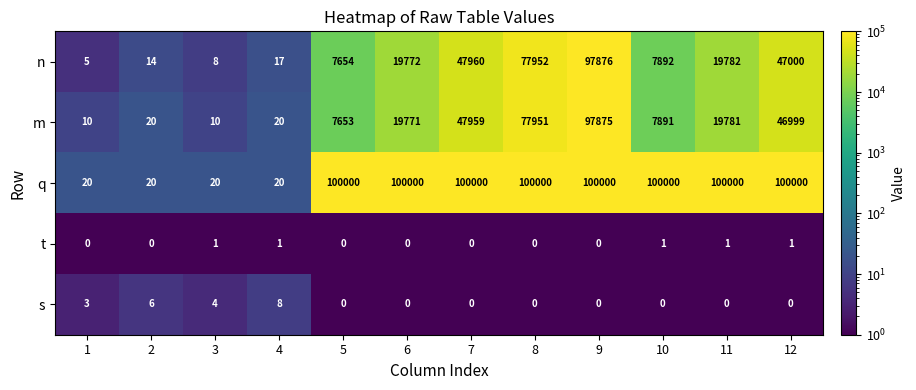

At which label is s closest to 4?

3